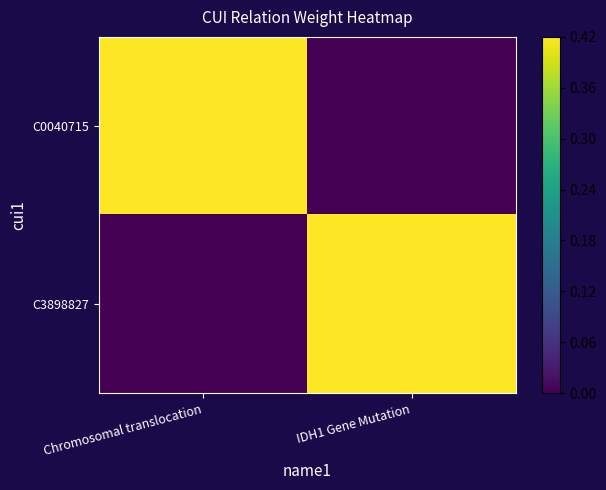

Which series has the widest spread of values?

C0040715